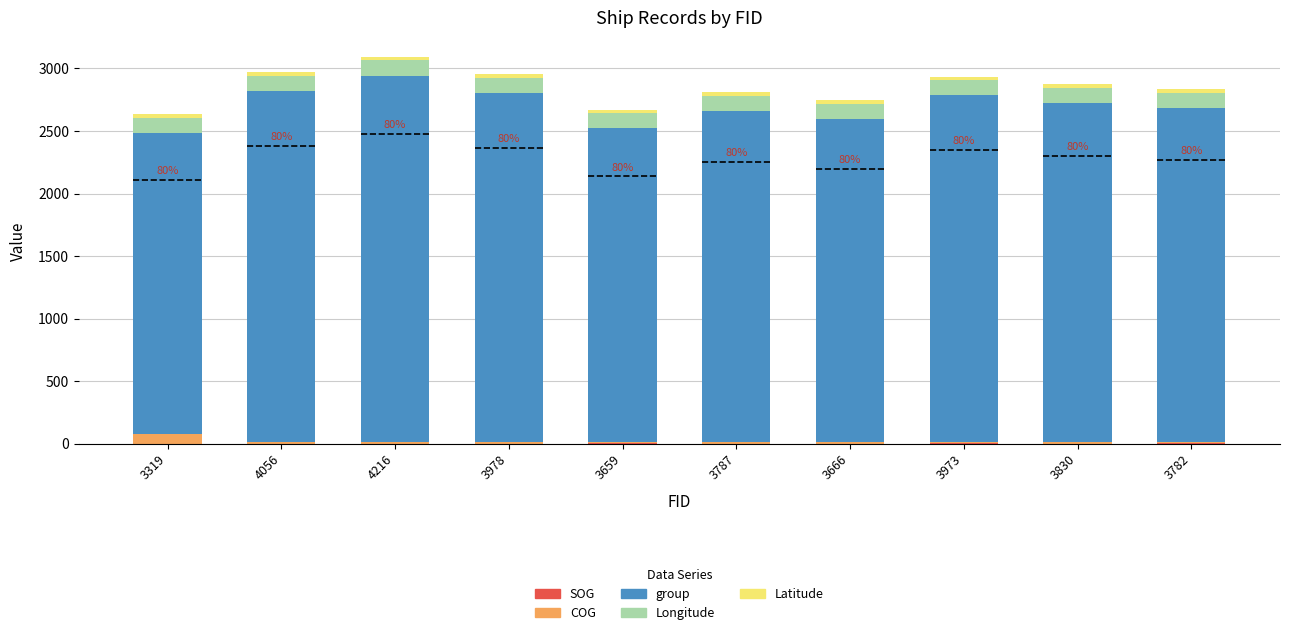

Are the bars grouped side by side (vs. stacked)?

No